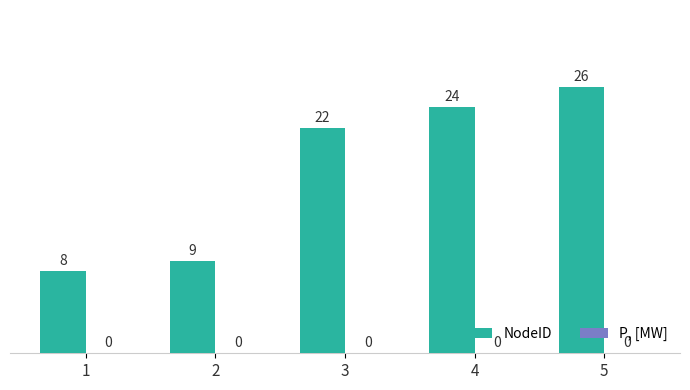

List the labels in order of value, largest first.

5, 4, 3, 2, 1